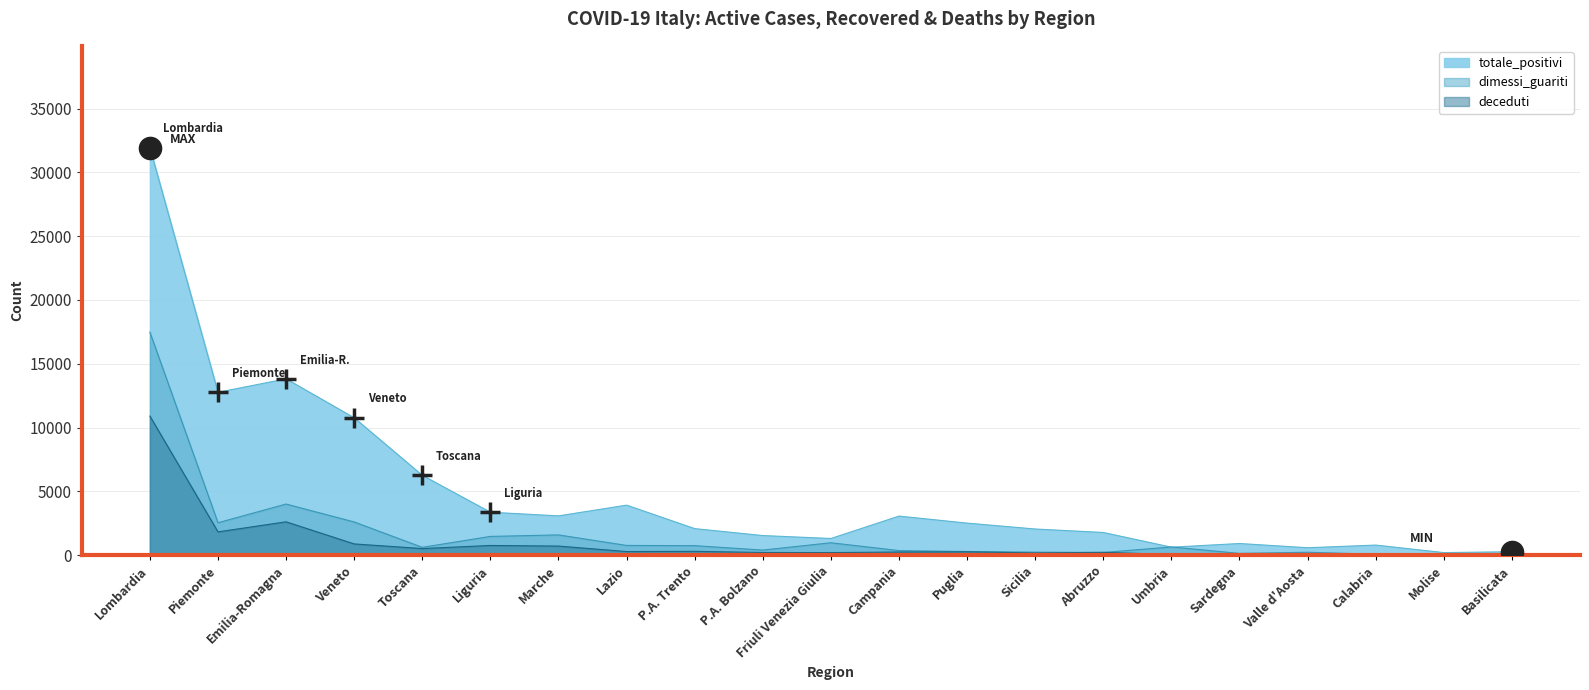

What are all the series names shown in the legend?

totale_positivi, dimessi_guariti, deceduti